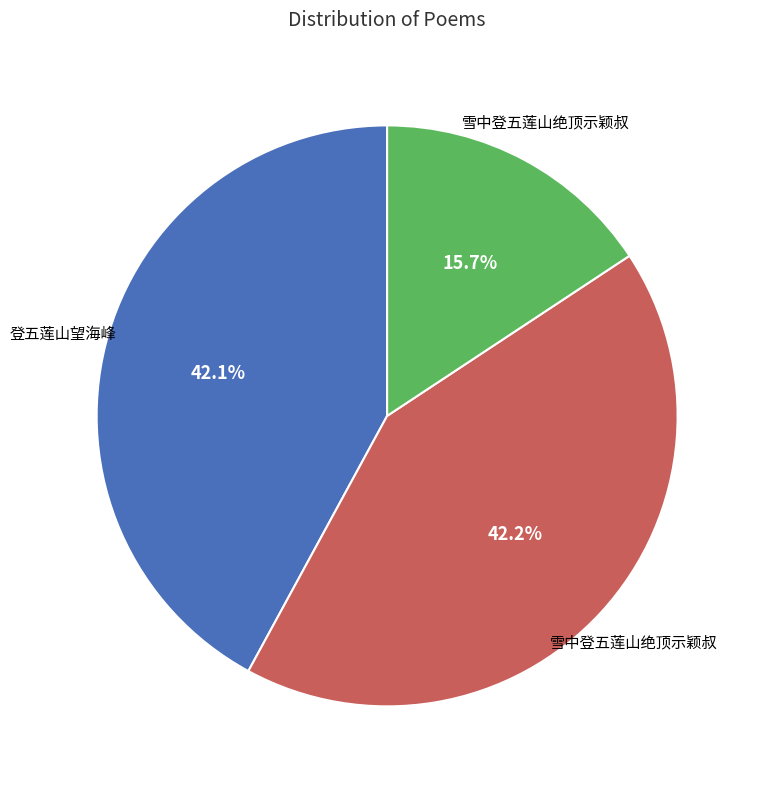

Does any single category account for the majority?

No